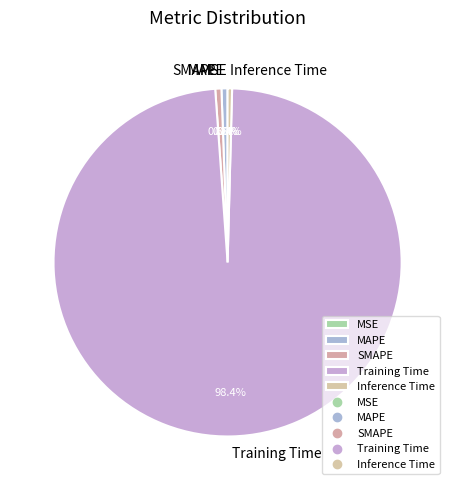

What is the largest slice in the pie chart?

Training Time